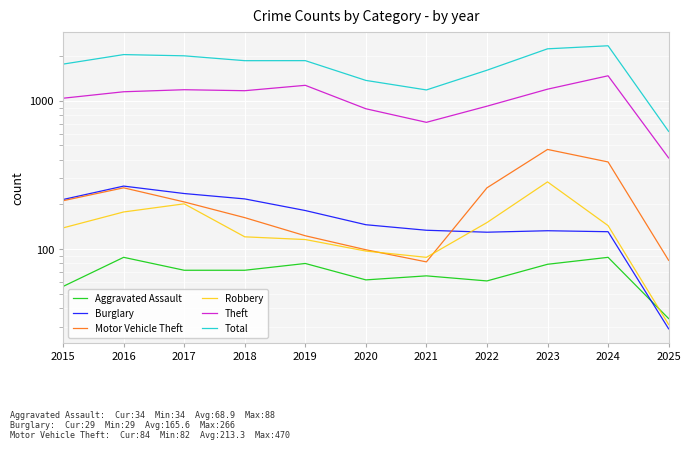

Reading left to right, what are all the values shown in this chart?

Aggravated Assault: 56	88	72	72	80	62	66	61	79	88	34
Burglary: 216	266	237	218	182	146	134	130	133	131	29
Motor Vehicle Theft: 212	259	208	163	123	99	82	259	470	387	84
Robbery: 139	178	202	121	116	97	88	151	284	144	31
Theft: 1041	1151	1188	1170	1272	884	716	920	1198	1475	412
Total: 1768	2050	2011	1865	1866	1373	1184	1608	2242	2351	622